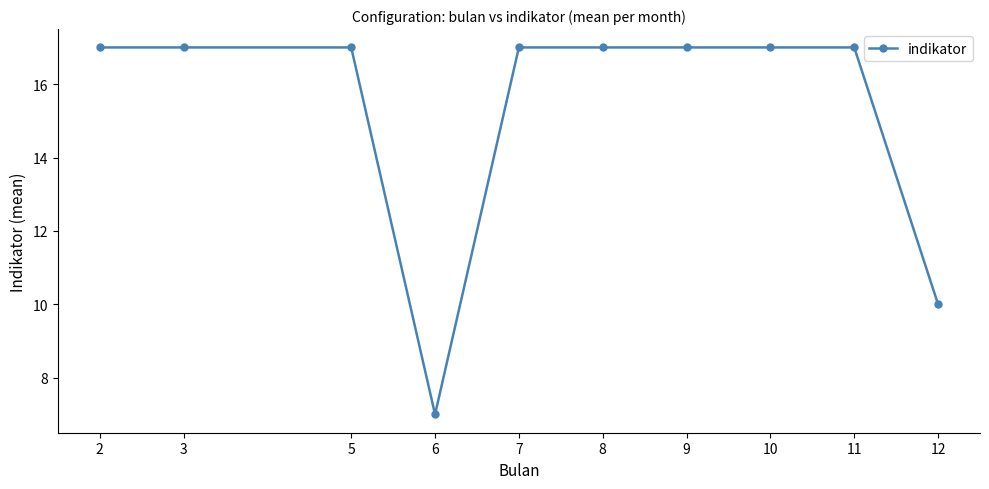

True or false: the data shows 4 at 10.

False